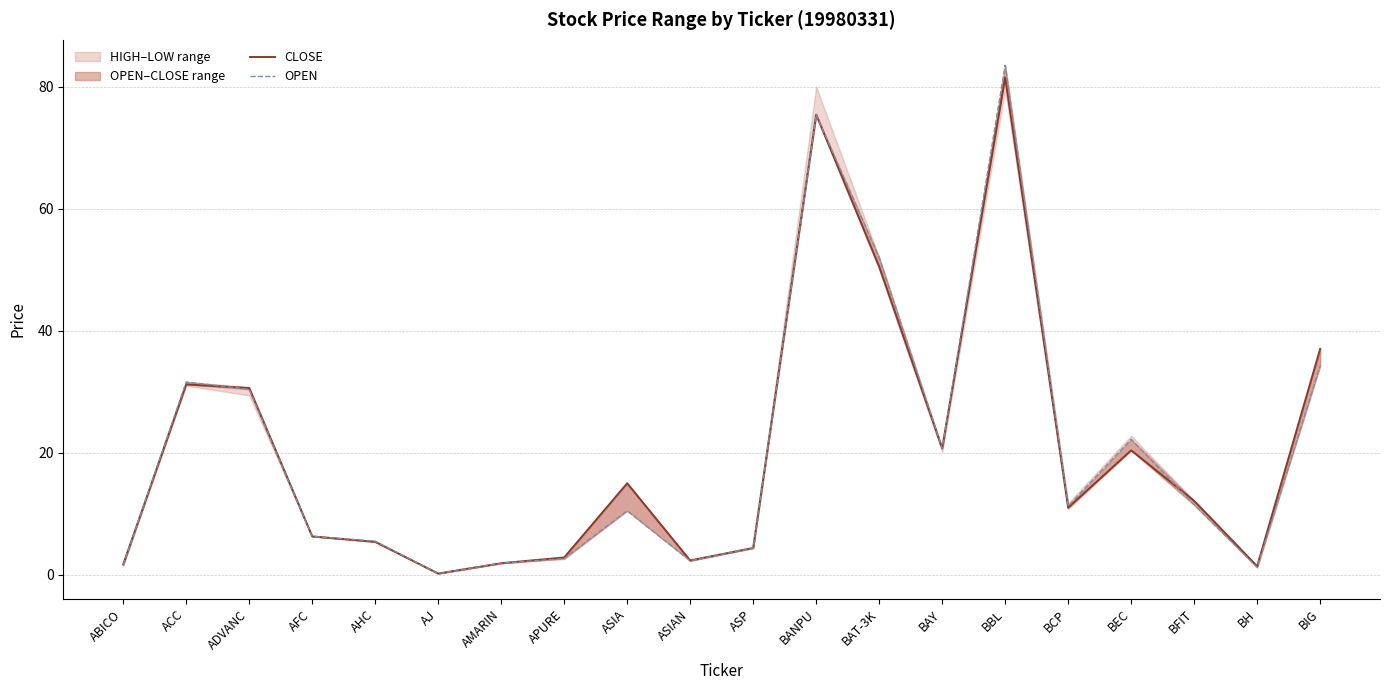

How many lines are shown in the chart?

2